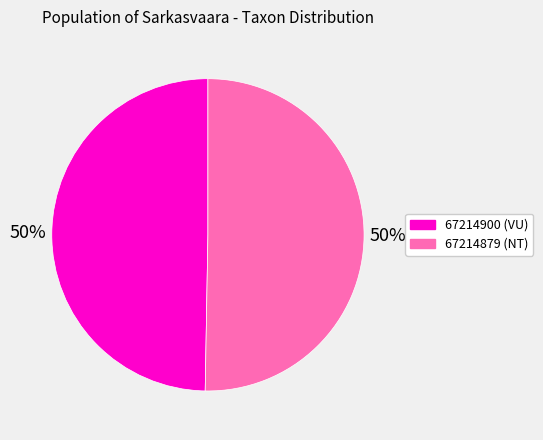

Combined, do 67214900 (VU) and 67214879 (NT) account for over 50%?

Yes